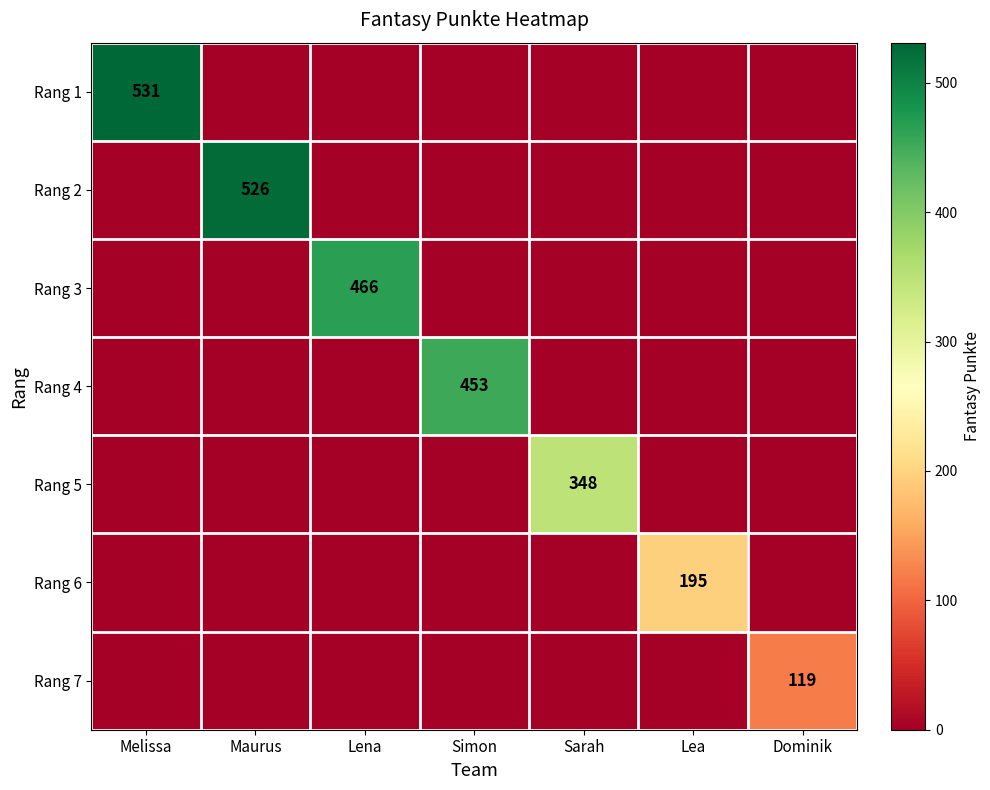

What is the greatest value displayed?

531